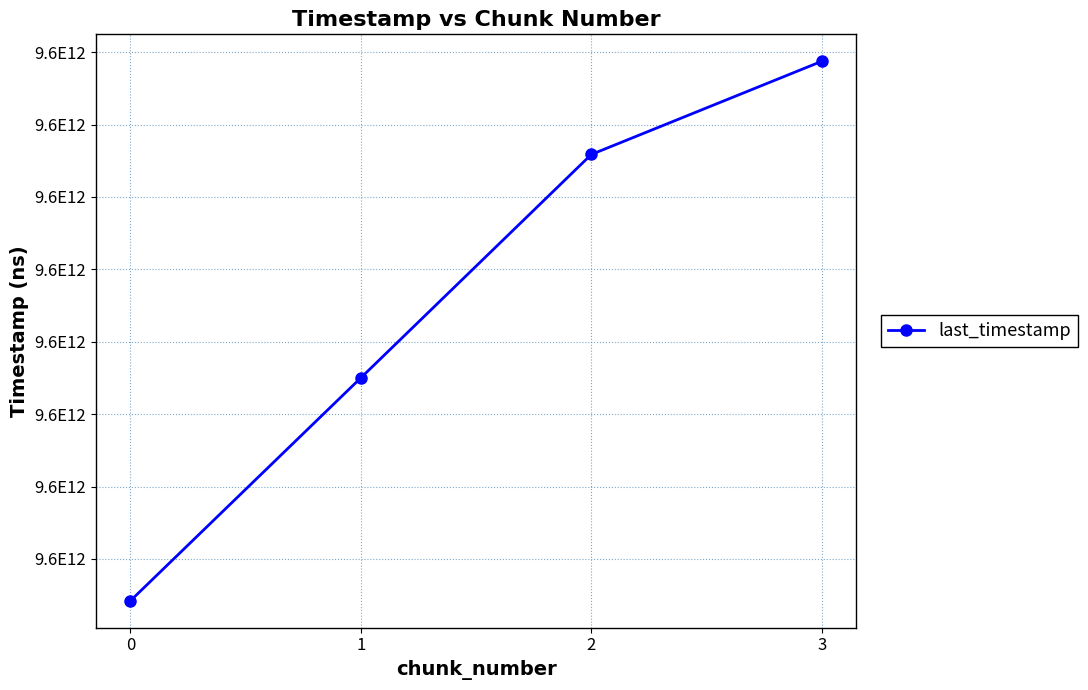

Does the chart have visible grid lines?

Yes